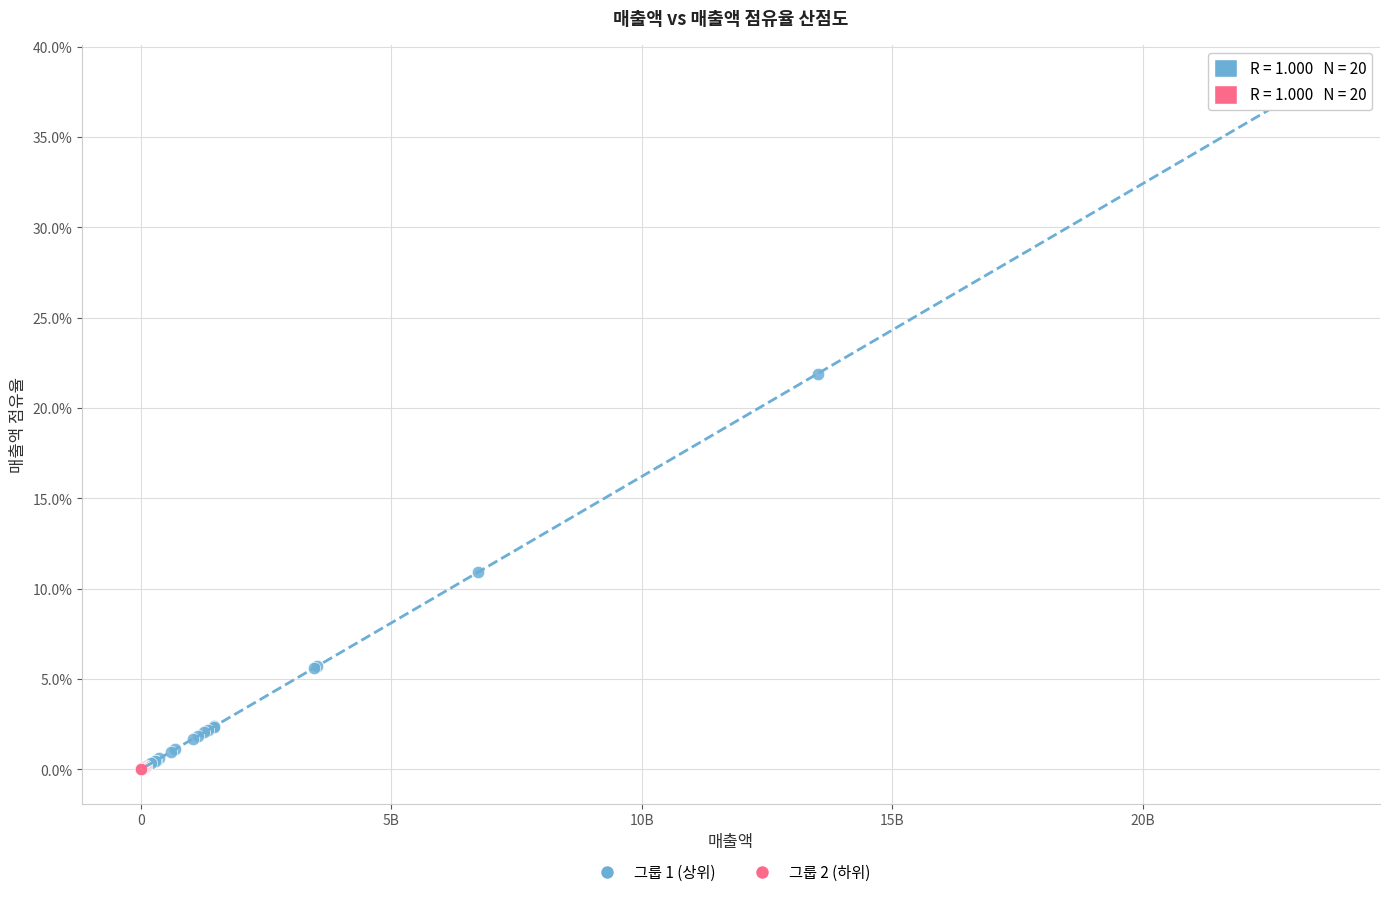

Which series reaches the maximum Y coordinate?

그룹 1 (상위)